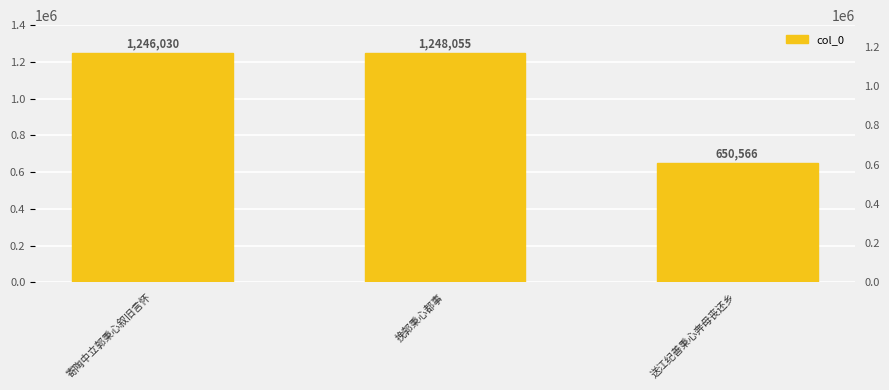

The value at 挽郭秉心都事 is 1248055. True or false?

True